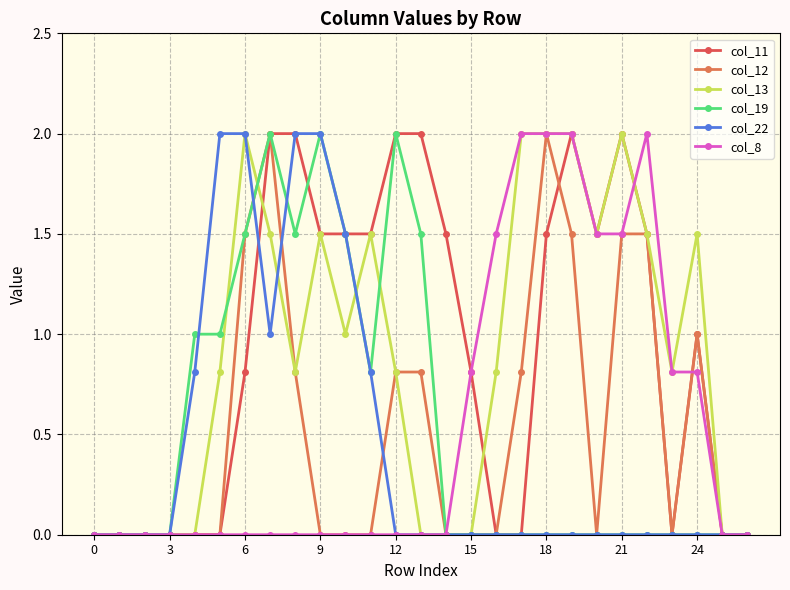

Reading left to right, transcribe all the data shown in this chart.

col_11: 0.0	0.0	0.0	0.0	0.0	0.0	0.8	2.0	2.0	1.5	1.5	1.5	2.0	2.0	1.5	0.8	0.0	0.0	1.5	2.0	1.5	2.0	1.5	0.0	1.0	0.0	0.0
col_12: 0.0	0.0	0.0	0.0	0.0	0.0	1.5	2.0	0.8	0.0	0.0	0.0	0.8	0.8	0.0	0.0	0.0	0.8	2.0	1.5	0.0	1.5	1.5	0.0	1.0	0.0	0.0
col_13: 0.0	0.0	0.0	0.0	0.0	0.8	2.0	1.5	0.8	1.5	1.0	1.5	0.8	0.0	0.0	0.0	0.8	2.0	2.0	2.0	1.5	2.0	1.5	0.8	1.5	0.0	0.0
col_19: 0.0	0.0	0.0	0.0	1.0	1.0	1.5	2.0	1.5	2.0	1.5	0.8	2.0	1.5	0.0	0.0	0.0	0.0	0.0	0.0	0.0	0.0	0.0	0.0	0.0	0.0	0.0
col_22: 0.0	0.0	0.0	0.0	0.8	2.0	2.0	1.0	2.0	2.0	1.5	0.8	0.0	0.0	0.0	0.0	0.0	0.0	0.0	0.0	0.0	0.0	0.0	0.0	0.0	0.0	0.0
col_8: 0.0	0.0	0.0	0.0	0.0	0.0	0.0	0.0	0.0	0.0	0.0	0.0	0.0	0.0	0.0	0.8	1.5	2.0	2.0	2.0	1.5	1.5	2.0	0.8	0.8	0.0	0.0